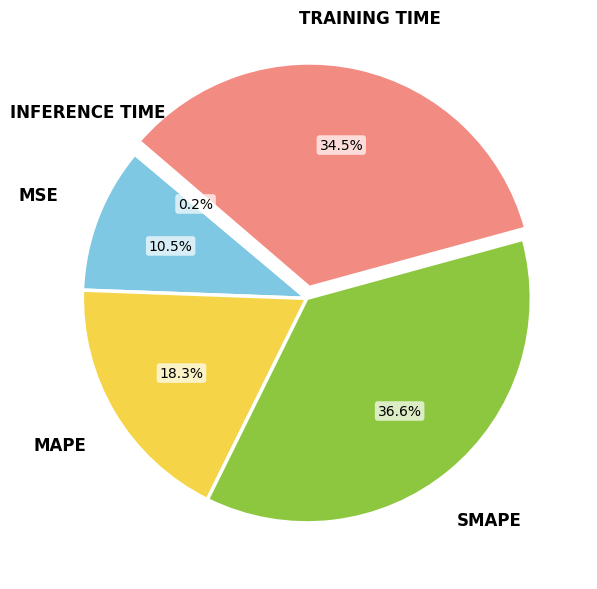

Is there any slice that represents more than half of the pie?

No